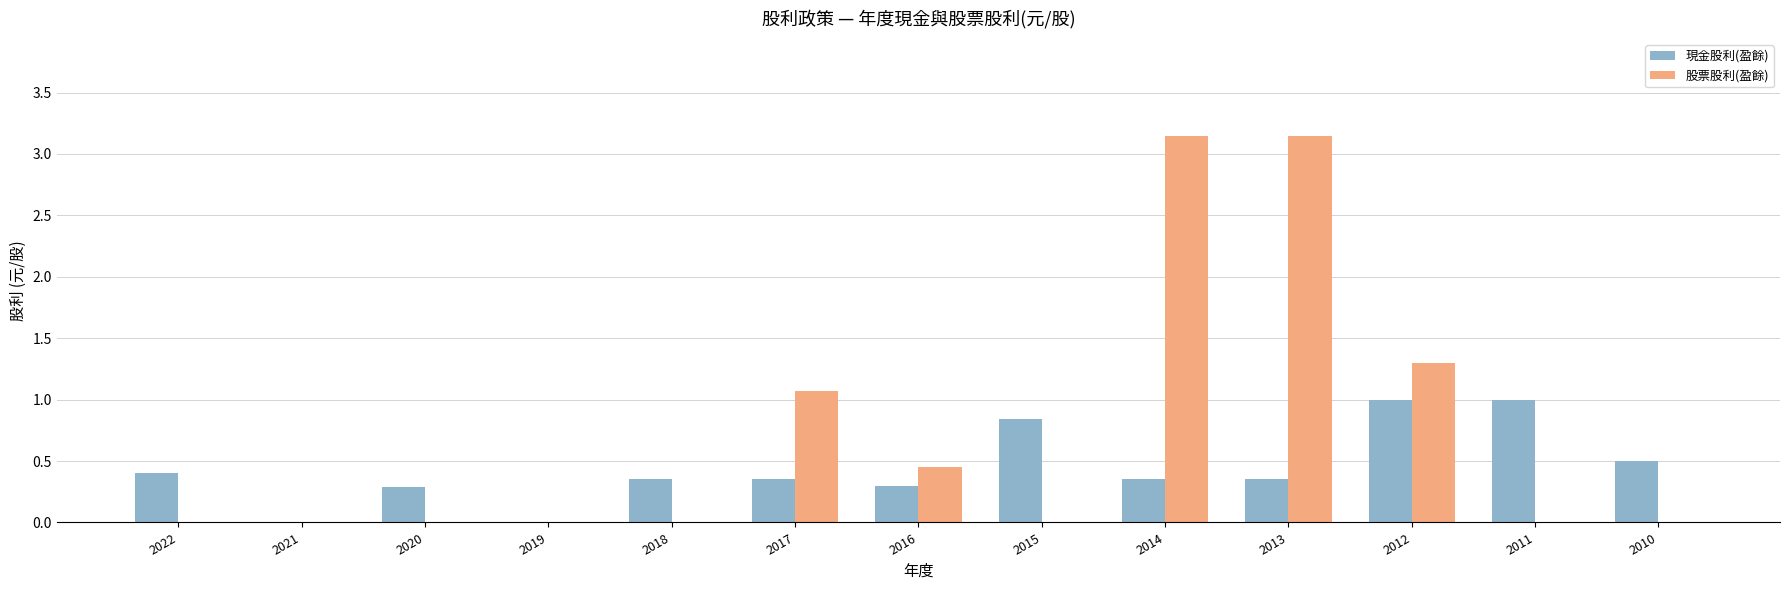

What is the highest value of the 現金股利(盈餘) series?

1.0